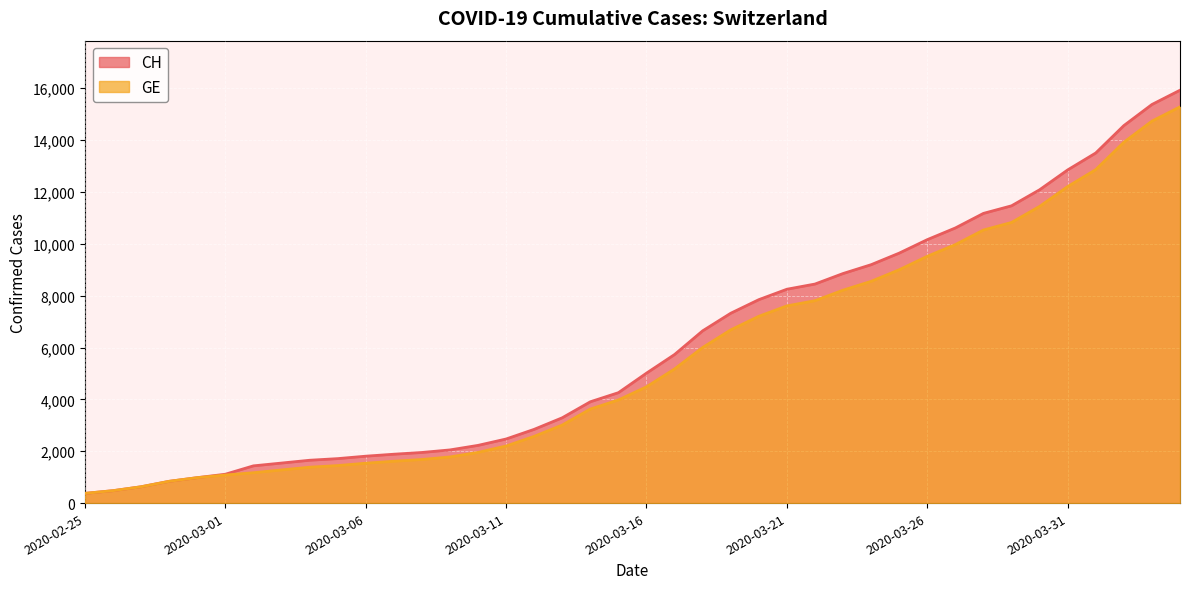

True or false: CH has a value of 1649 at 2020-02-29.

False